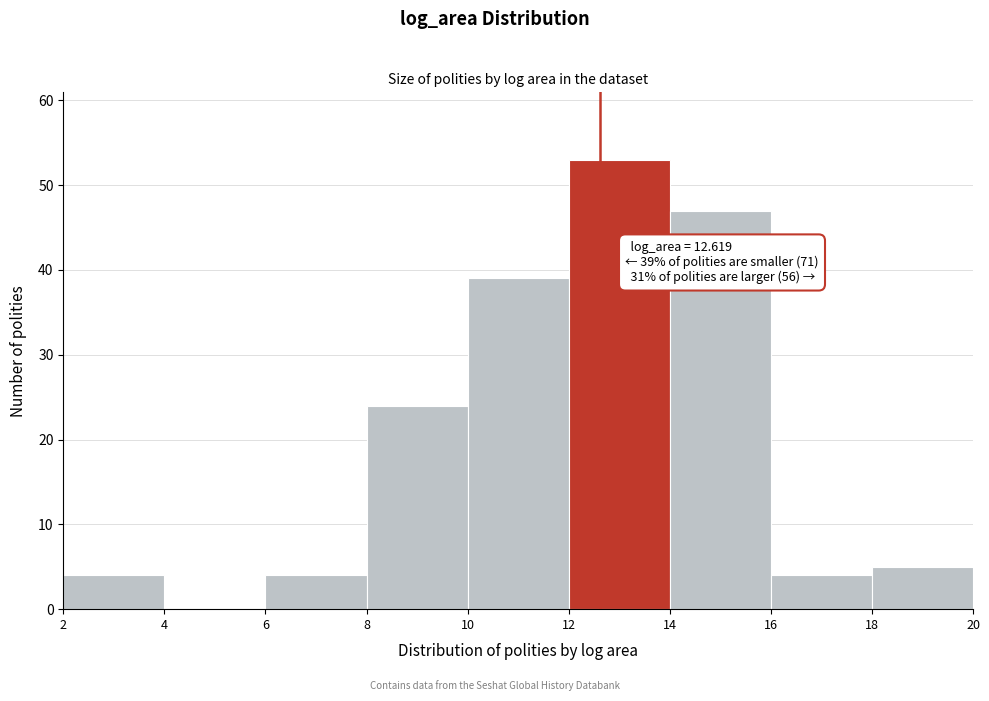

Which range on the x-axis has the tallest bar?

12 to 14